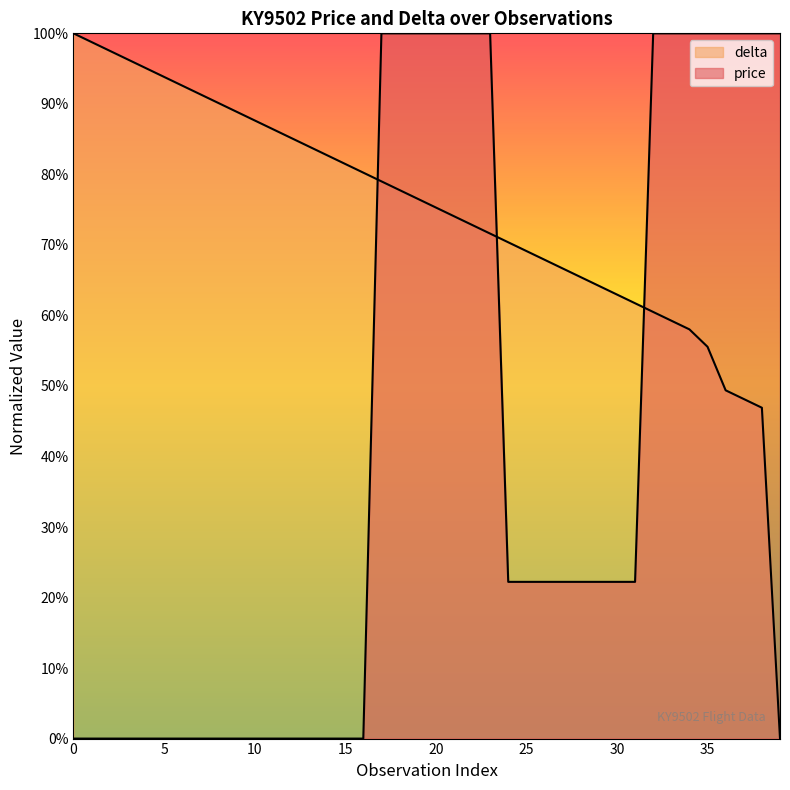

What is the difference between the maximum and minimum values in the delta series?

100.0